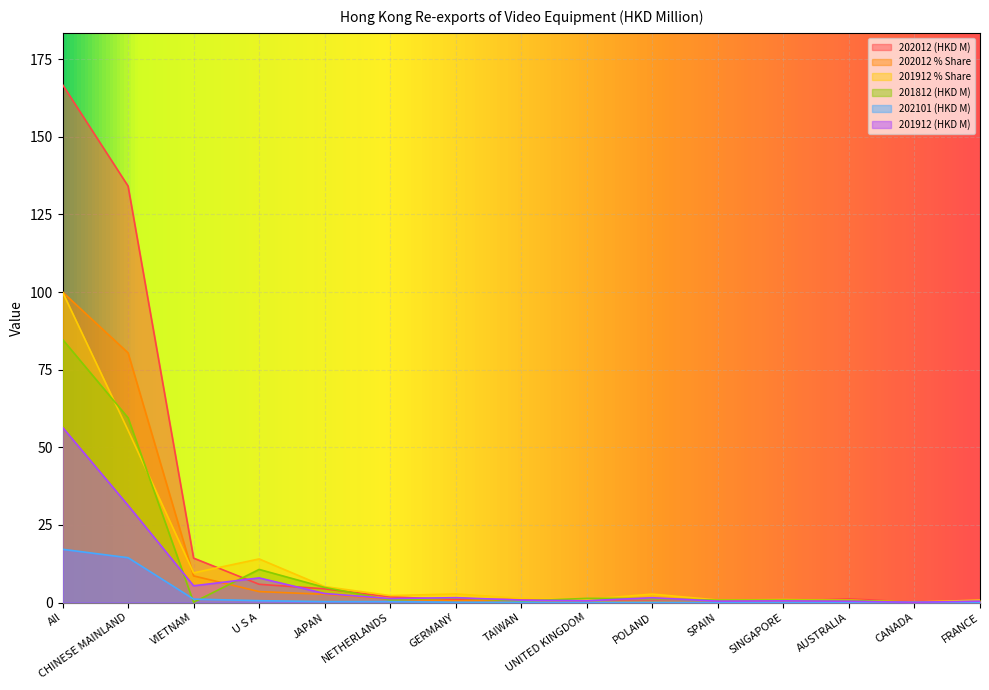

How many values in the 202012 (HKD M) series are below 1?

7